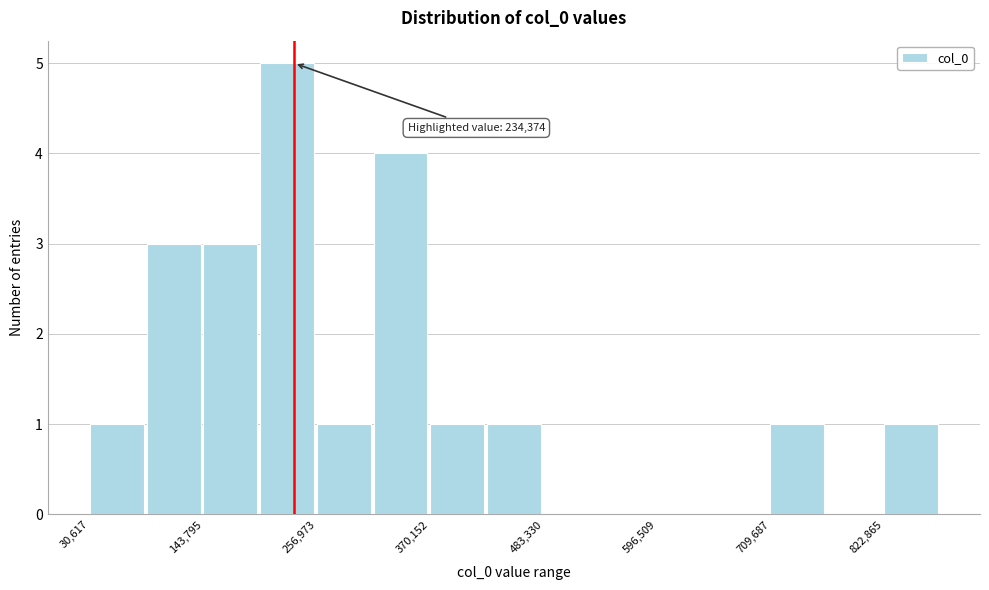

Read against the x-axis, roughly where is the centre of the tallest bar?

220000